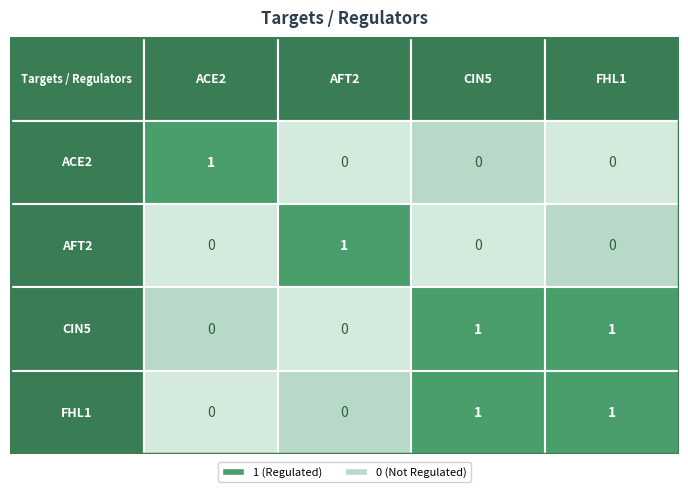

At which category is the sum across all series the highest?

CIN5